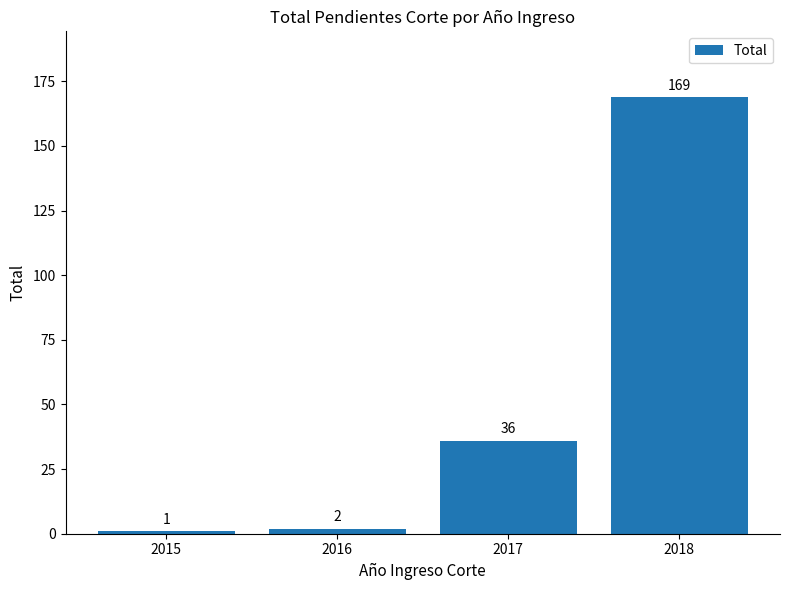

List the labels in order of value, largest first.

2018, 2017, 2016, 2015